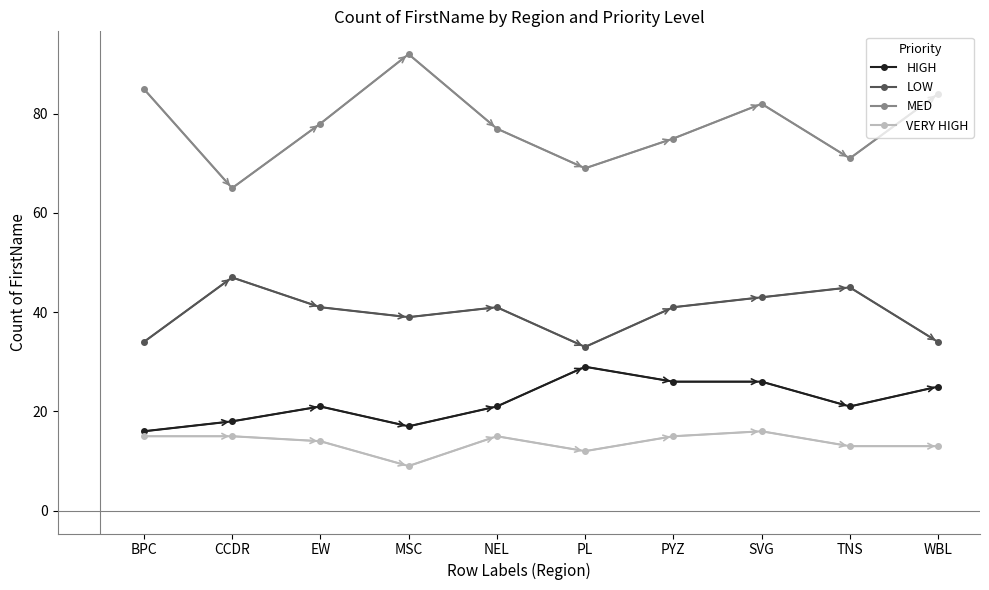

The MED series shows 55 at SVG. True or false?

False